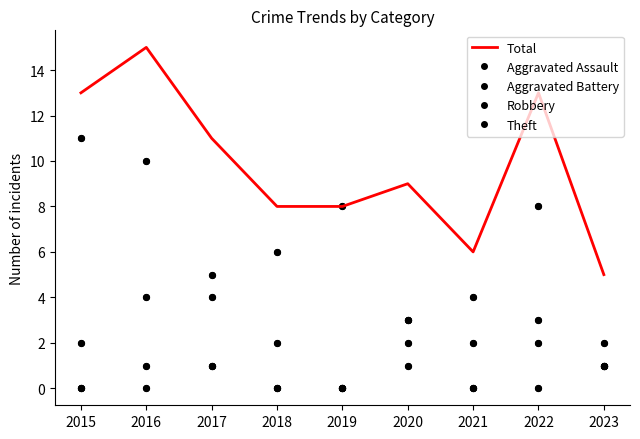

At which category is the sum across all series the highest?

2016